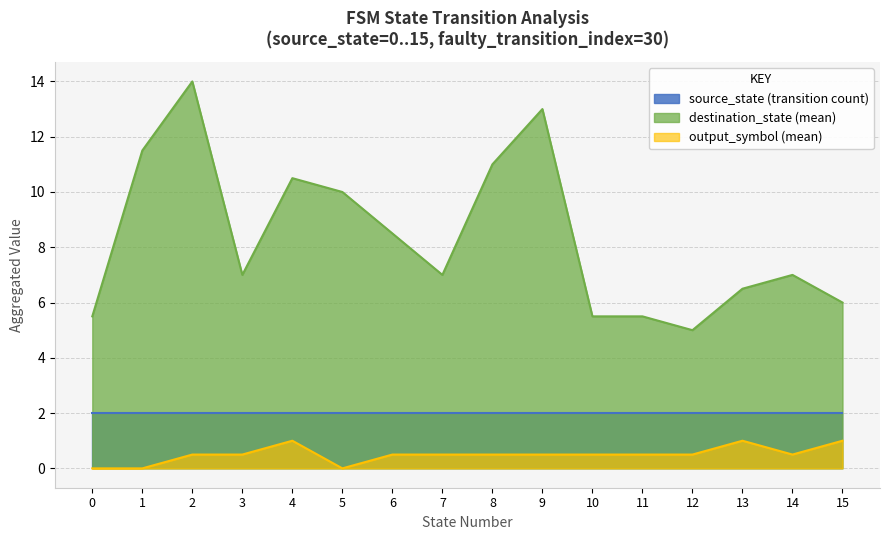

Rank the series by their average value, from highest to lowest.

destination_state (mean), source_state (transition count), output_symbol (mean)